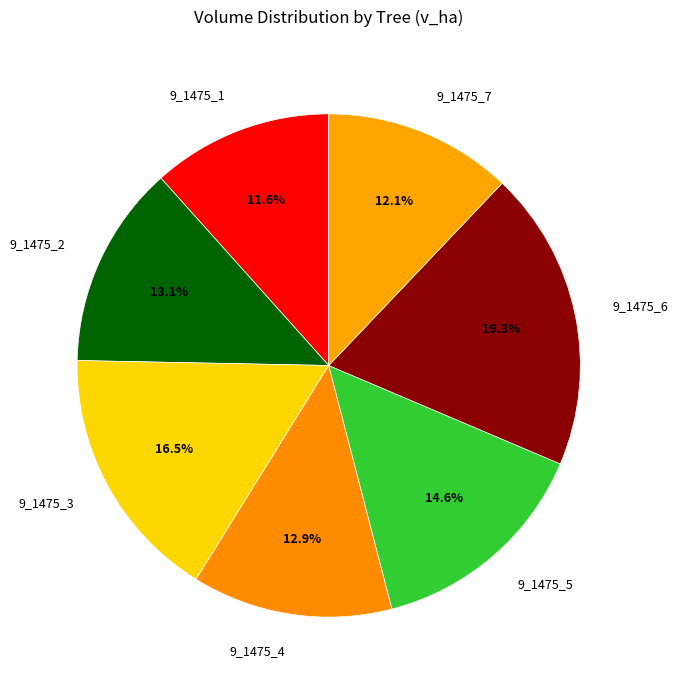

True or false: 9_1475_6 accounts for 19% of the total.

True